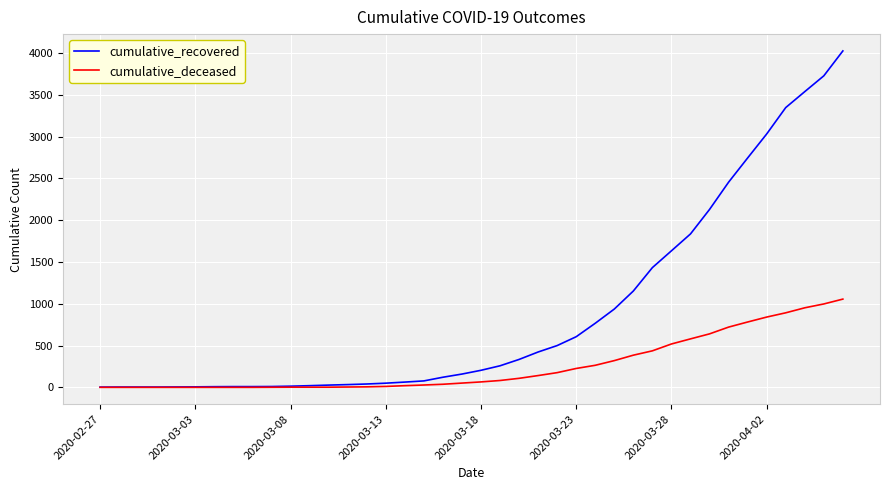

Which series has the largest total across all categories?

cumulative_recovered